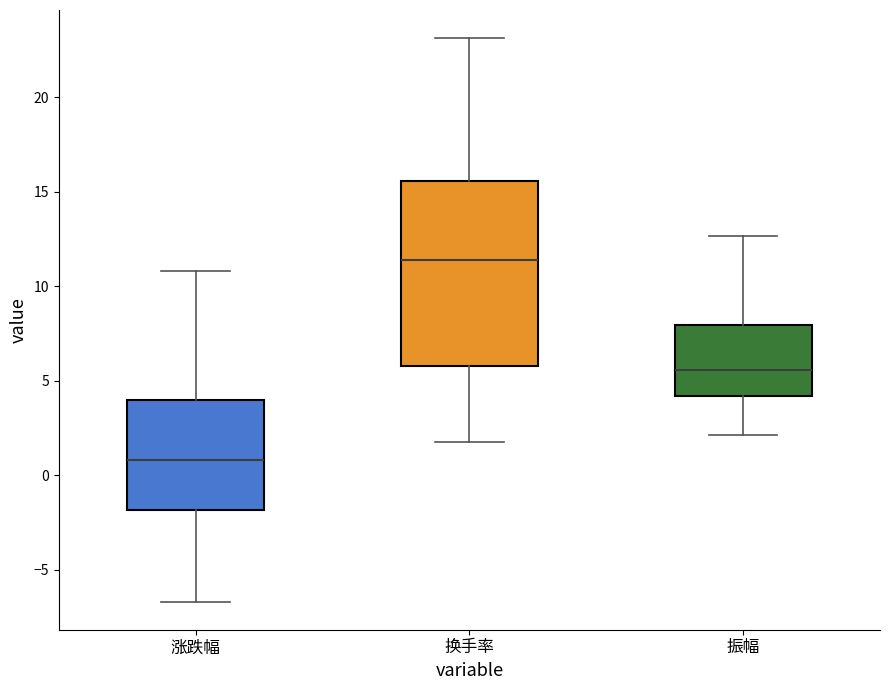

Comparing the boxes themselves (not the whiskers), which one is the tallest?

换手率